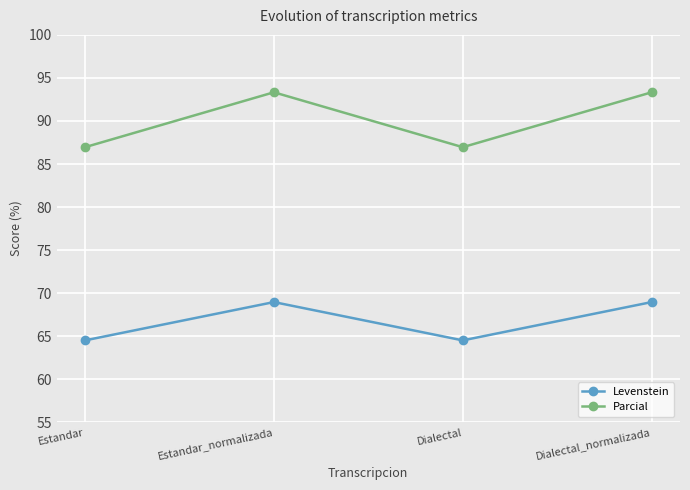

What is the spread (max minus min) of values at Dialectal_normalizada?

24.4